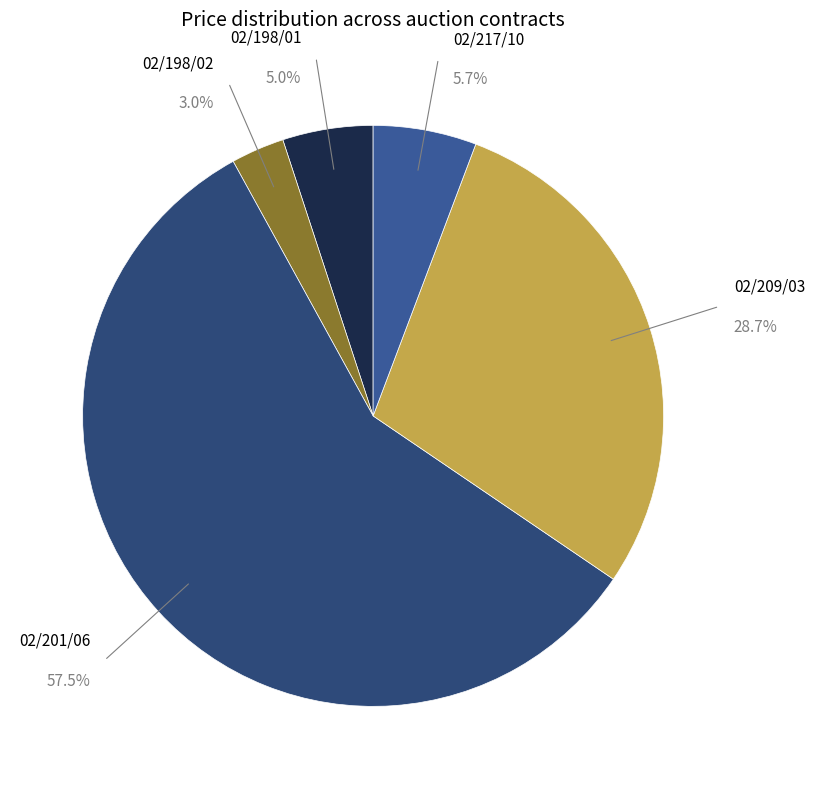

Rank the categories by value from lowest to highest.

02/198/02, 02/198/01, 02/217/10, 02/209/03, 02/201/06